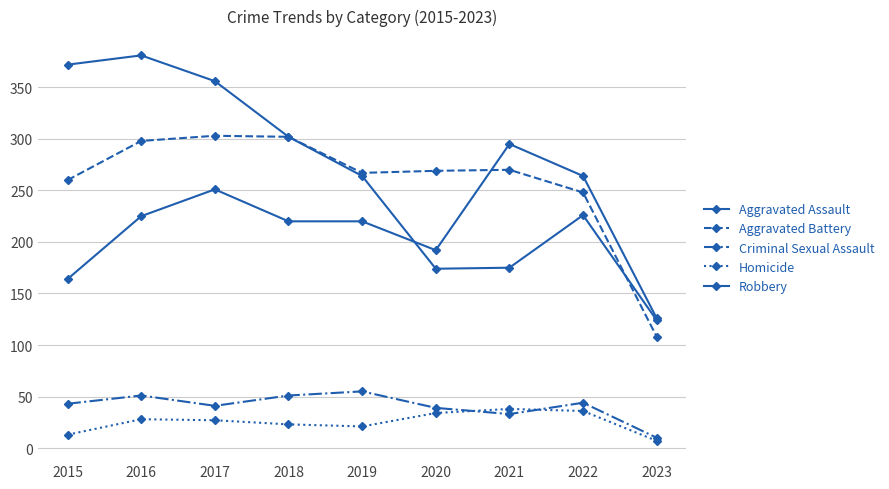

Where is the first local minimum for Homicide?

2019